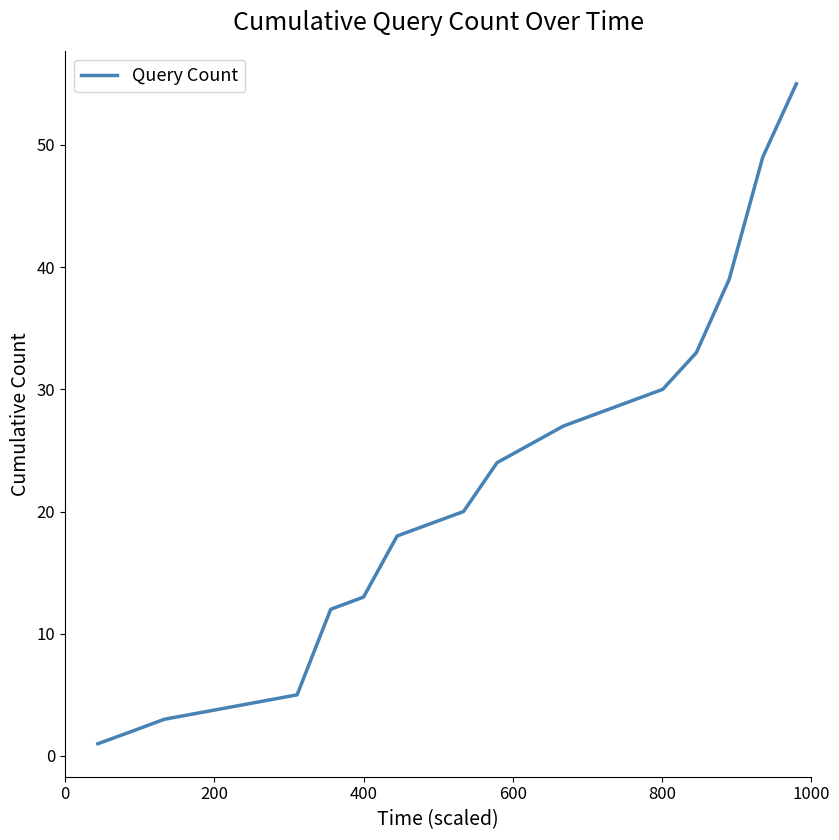

True or false: the data has more than 2 interior local peaks.

False